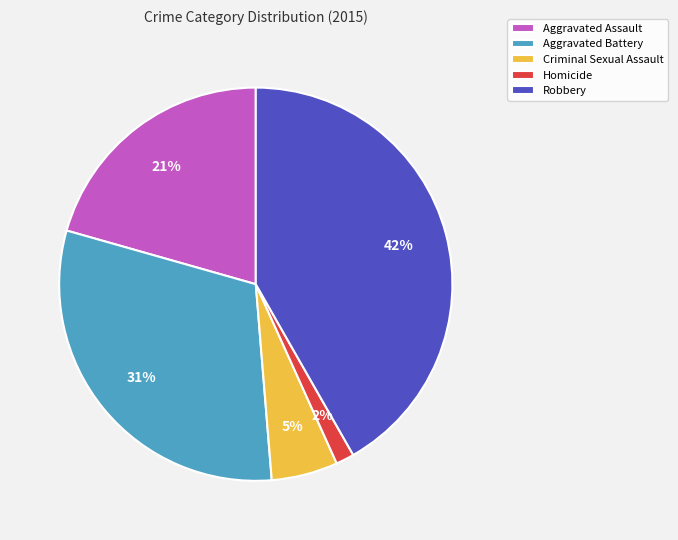

Rank the categories by value from lowest to highest.

Homicide, Criminal Sexual Assault, Aggravated Assault, Aggravated Battery, Robbery